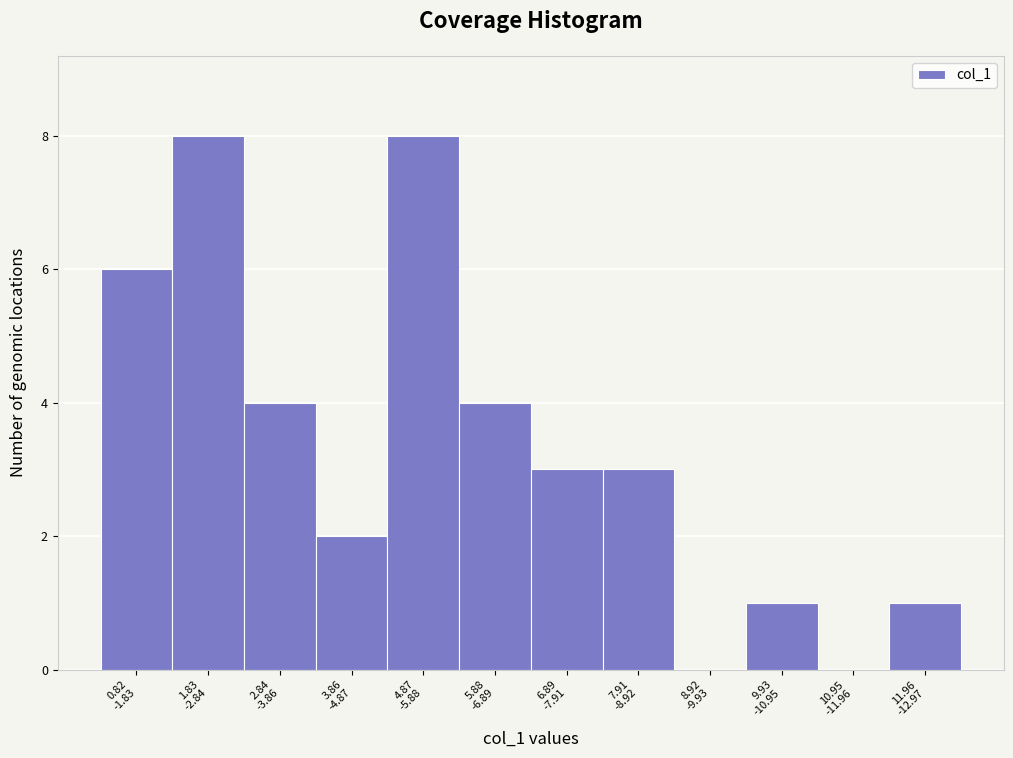

What is the greatest value displayed?

8